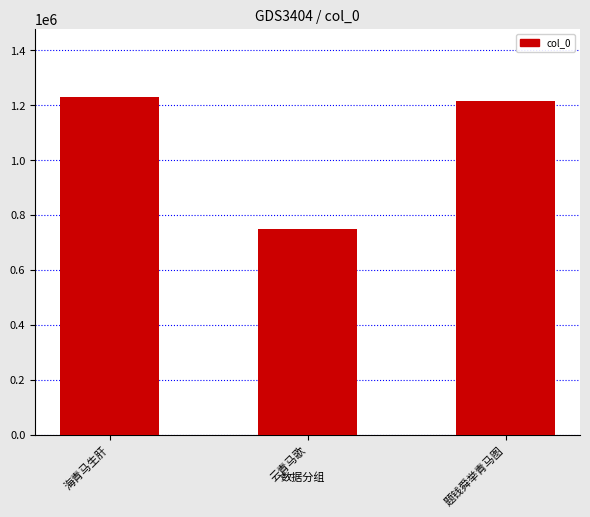

What is the minimum value shown in the chart?

748740